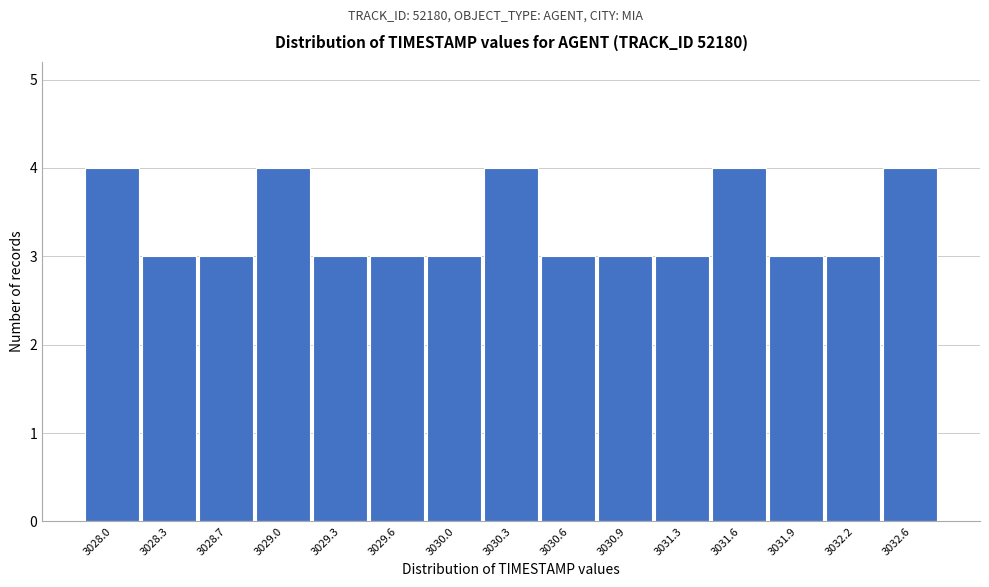

Reading right to left, extract all data points from this chart.

3032.6=4	3032.2=3	3031.9=3	3031.6=4	3031.3=3	3030.9=3	3030.6=3	3030.3=4	3030.0=3	3029.6=3	3029.3=3	3029.0=4	3028.7=3	3028.3=3	3028.0=4